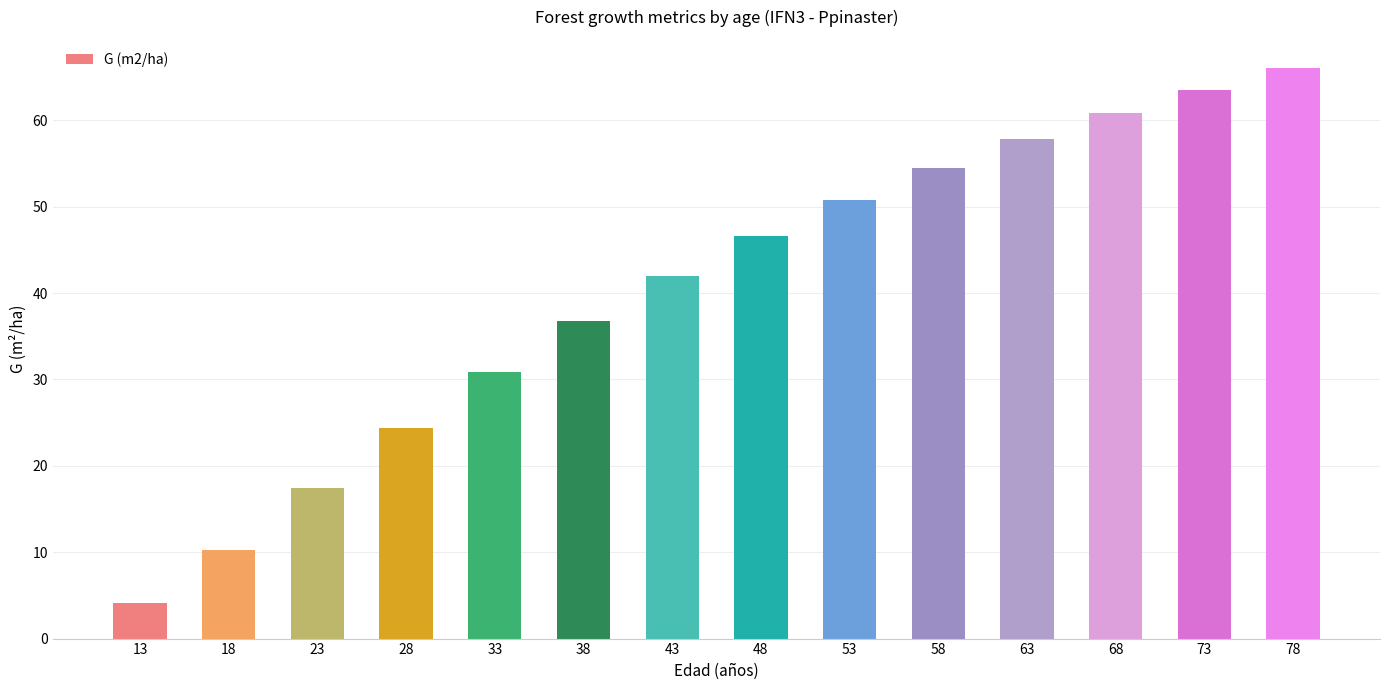

Between 73 and 38, which is larger?

73